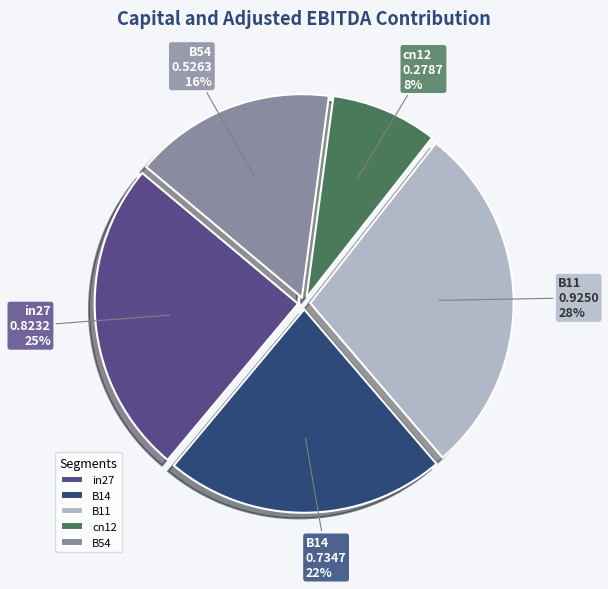

Do B14 and in27 together represent more than half of the pie?

No